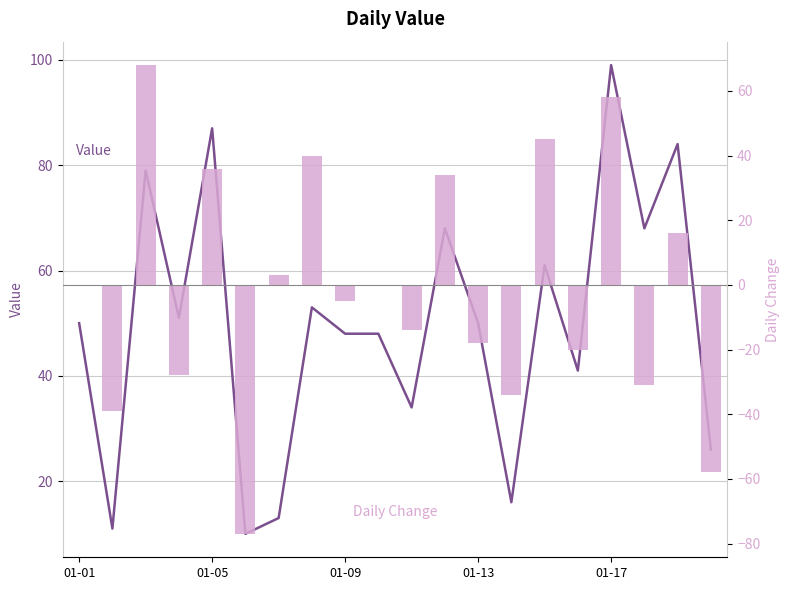

Is it true that Daily Change equals -47 at 01-13?

False